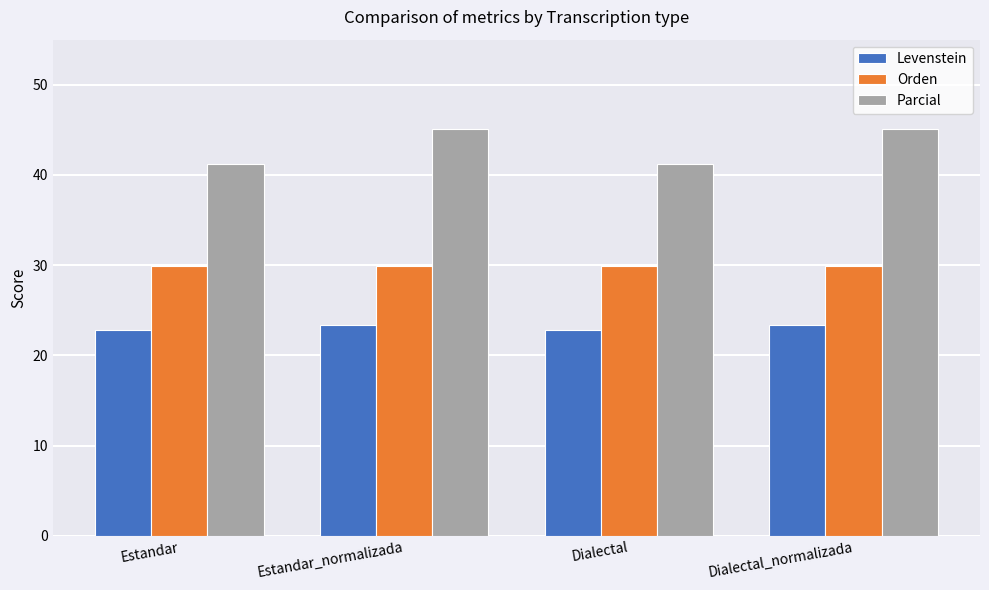

What is the value of the Levenstein bar at the 3rd from the left?

22.8